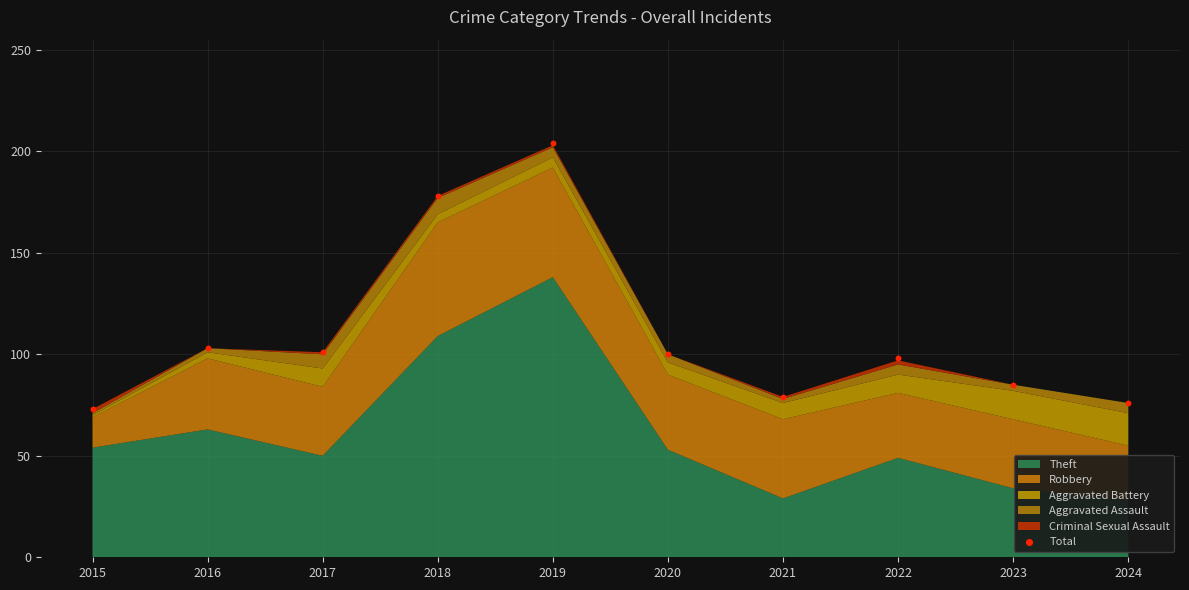

What is the range of Y values (max minus min)?

131